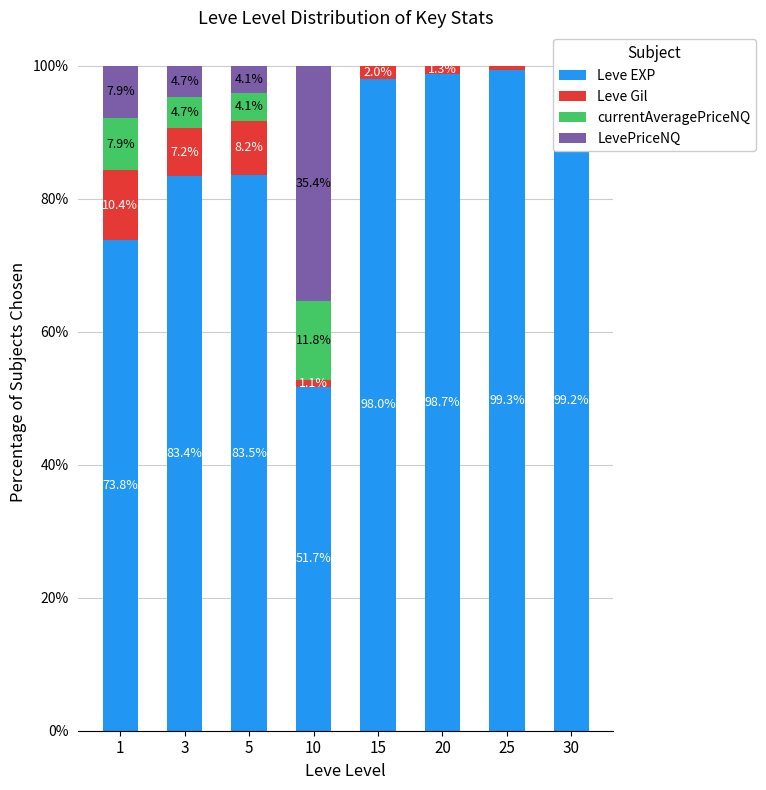

Rank the series at 15 from lowest to highest value.

currentAveragePriceNQ, LevePriceNQ, Leve Gil, Leve EXP